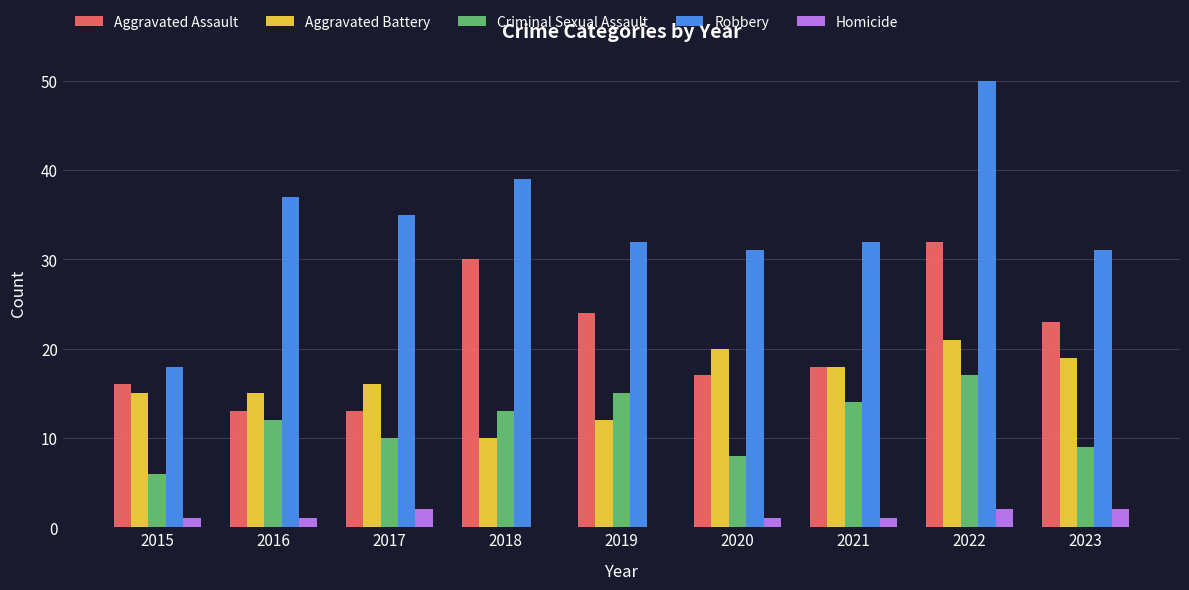

Reading left to right, list all the values displayed in this chart.

Aggravated Assault: 2015=16	2016=13	2017=13	2018=30	2019=24	2020=17	2021=18	2022=32	2023=23
Aggravated Battery: 2015=15	2016=15	2017=16	2018=10	2019=12	2020=20	2021=18	2022=21	2023=19
Criminal Sexual Assault: 2015=6	2016=12	2017=10	2018=13	2019=15	2020=8	2021=14	2022=17	2023=9
Robbery: 2015=18	2016=37	2017=35	2018=39	2019=32	2020=31	2021=32	2022=50	2023=31
Homicide: 2015=1	2016=1	2017=2	2018=0	2019=0	2020=1	2021=1	2022=2	2023=2